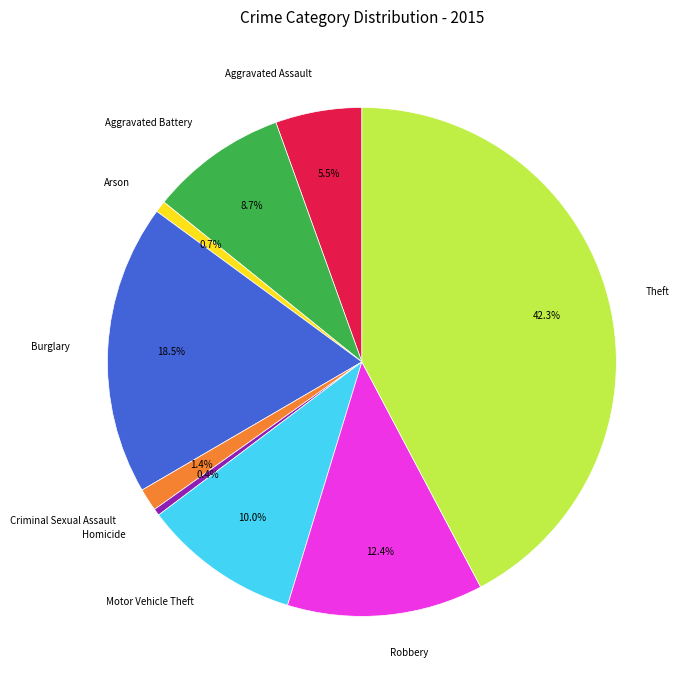

Is there a majority slice in this chart?

No